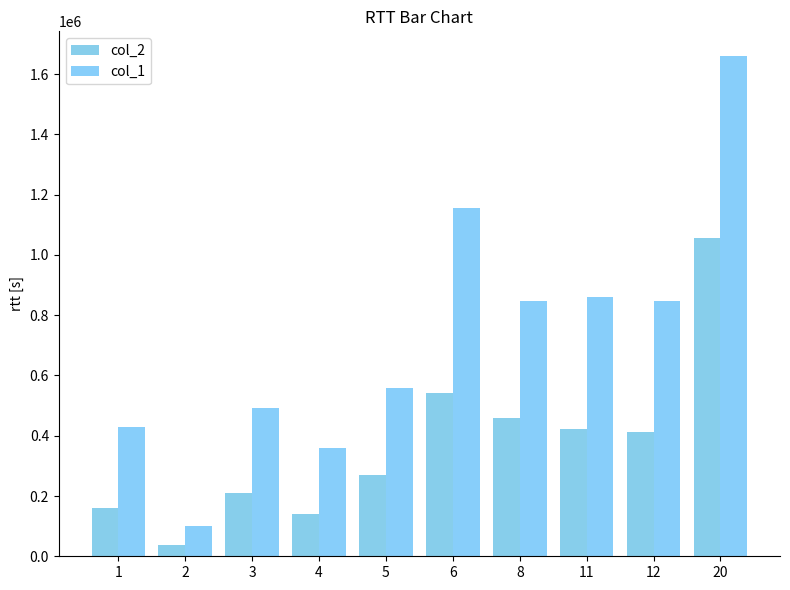

Is the value of col_2 at 20 greater than the value of col_1 at 4?

Yes